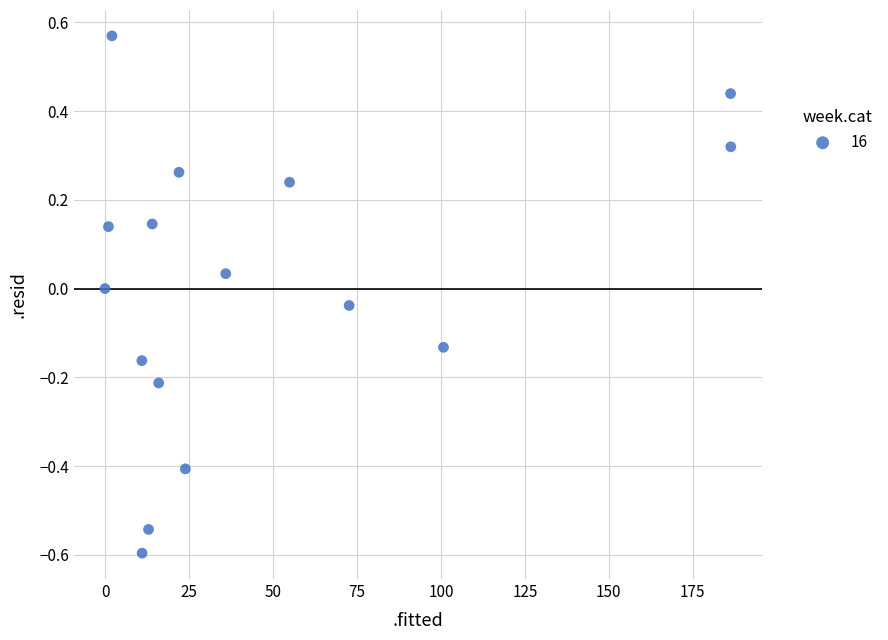

What is the range of X values (max minus min)?

186.3